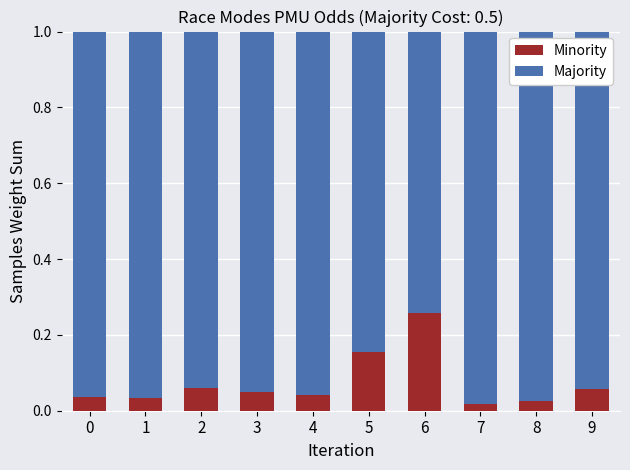

At which label does Minority reach its peak?

6